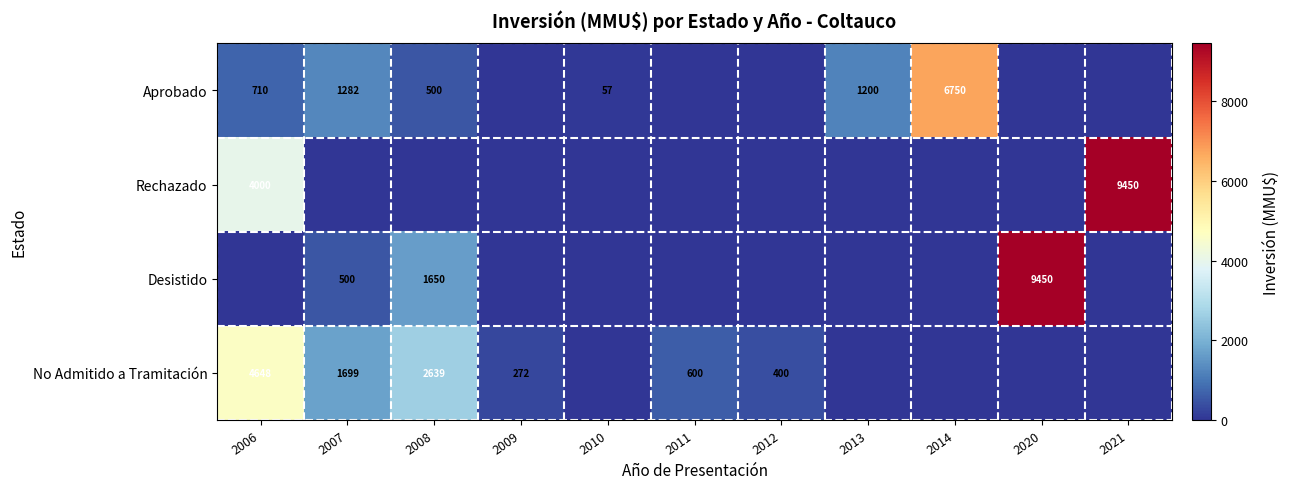

True or false: No Admitido a Tramitación has a value of 277 at 2012.

False